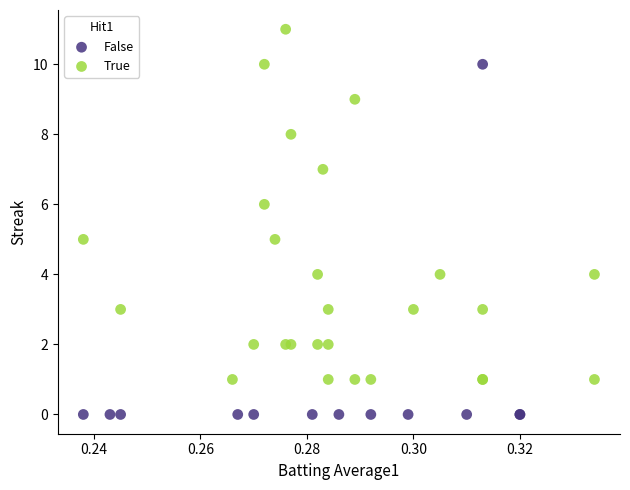

Which series contains the lowest Y value?

False